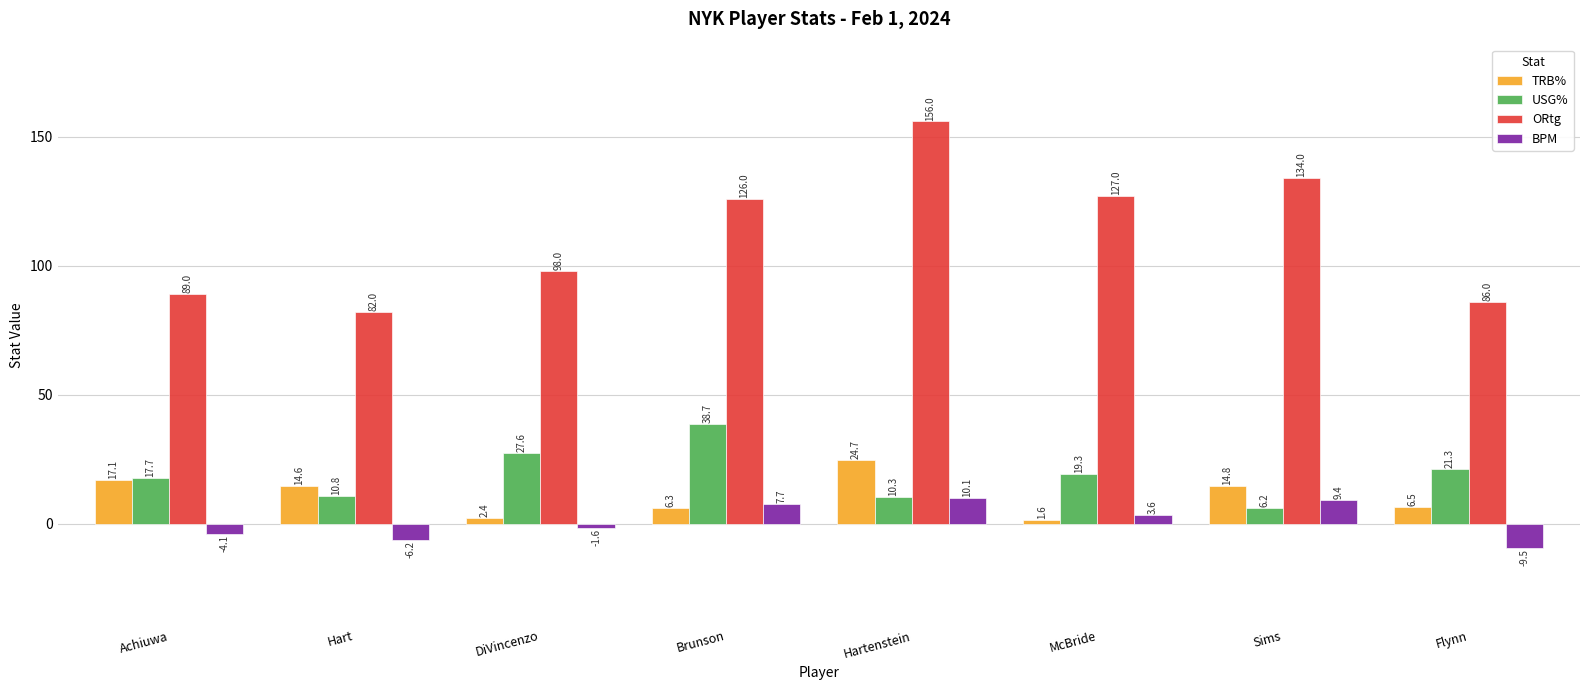

What are all the series names shown in the legend?

TRB%, USG%, ORtg, BPM